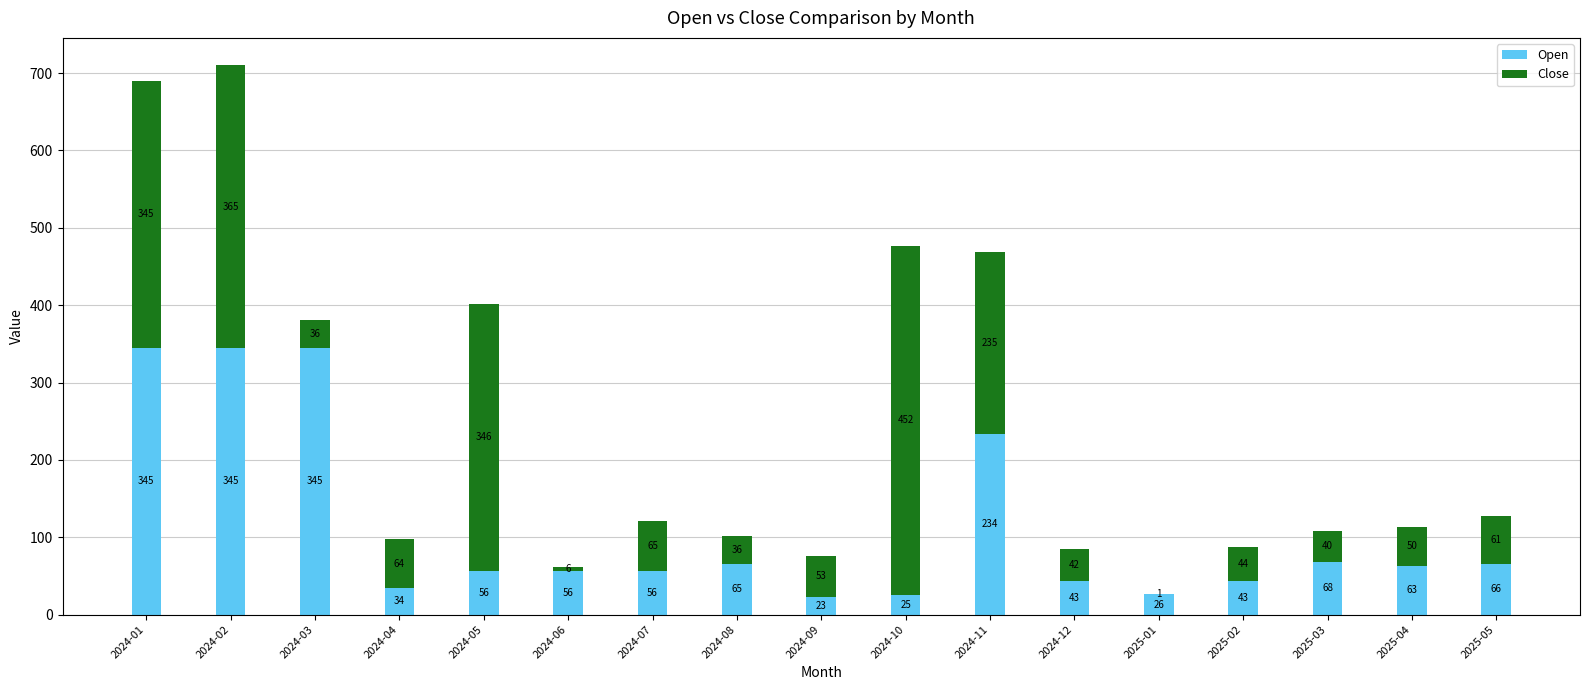

At which category is the sum across all series the highest?

2024-02